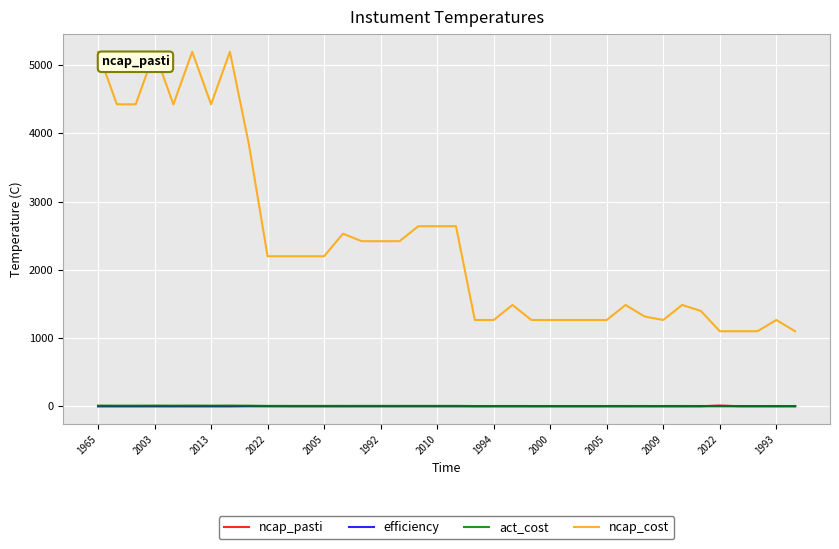

Which series has the largest total across all categories?

ncap_cost